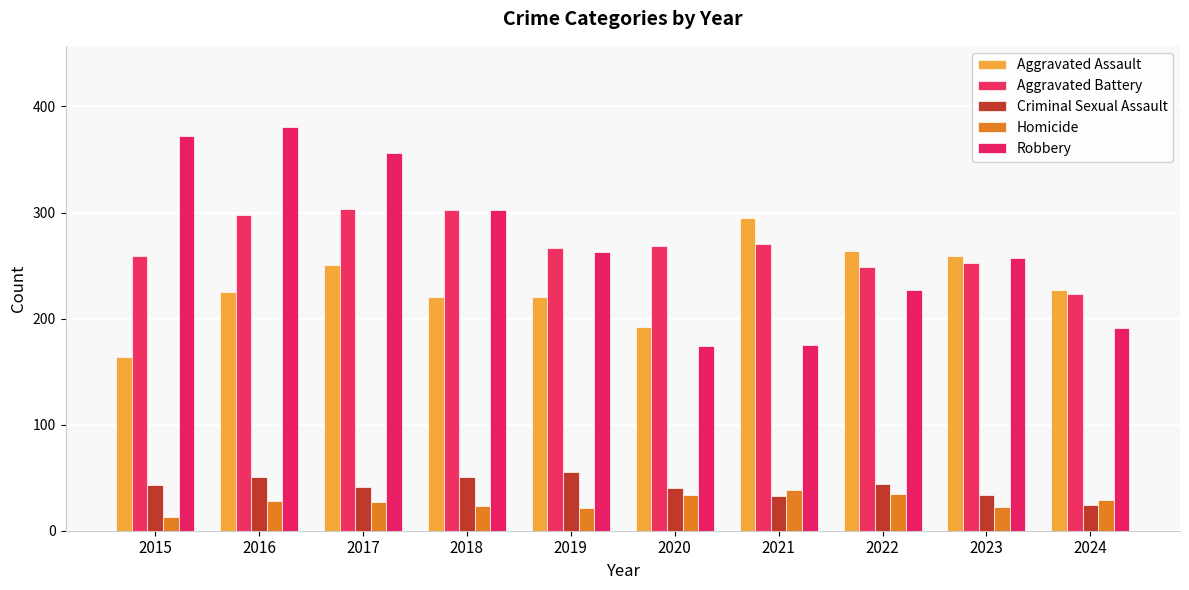

What are all the series names shown in the legend?

Aggravated Assault, Aggravated Battery, Criminal Sexual Assault, Homicide, Robbery